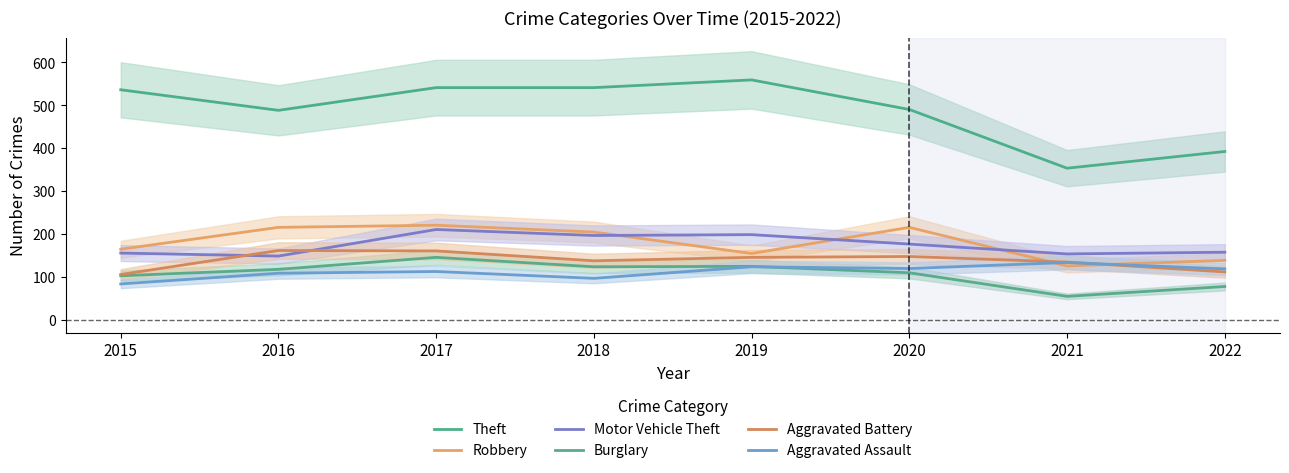

At how many categories does at least one series exceed 119?

8